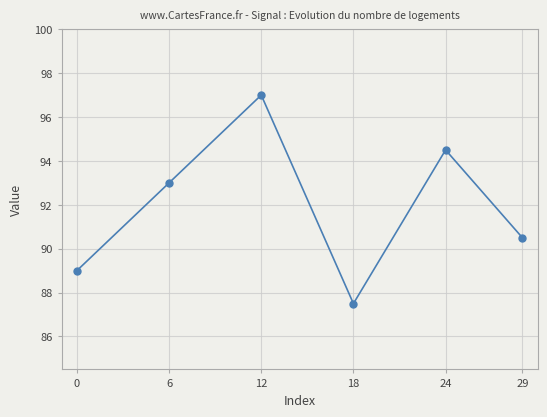

What is the average value?

91.9